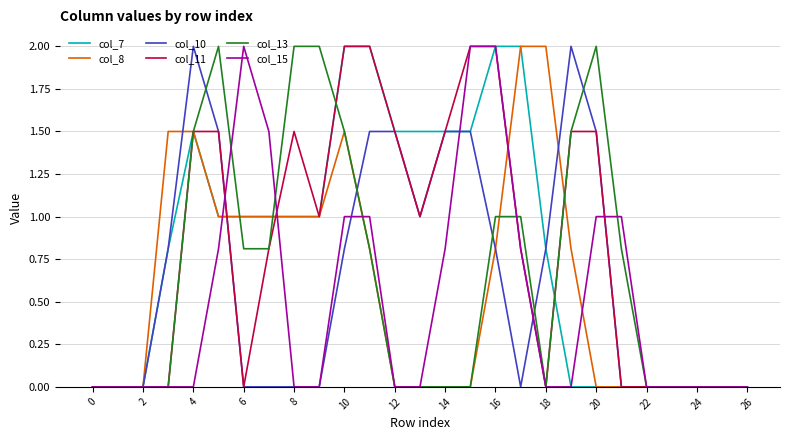

What is the highest value of the col_7 series?

2.0